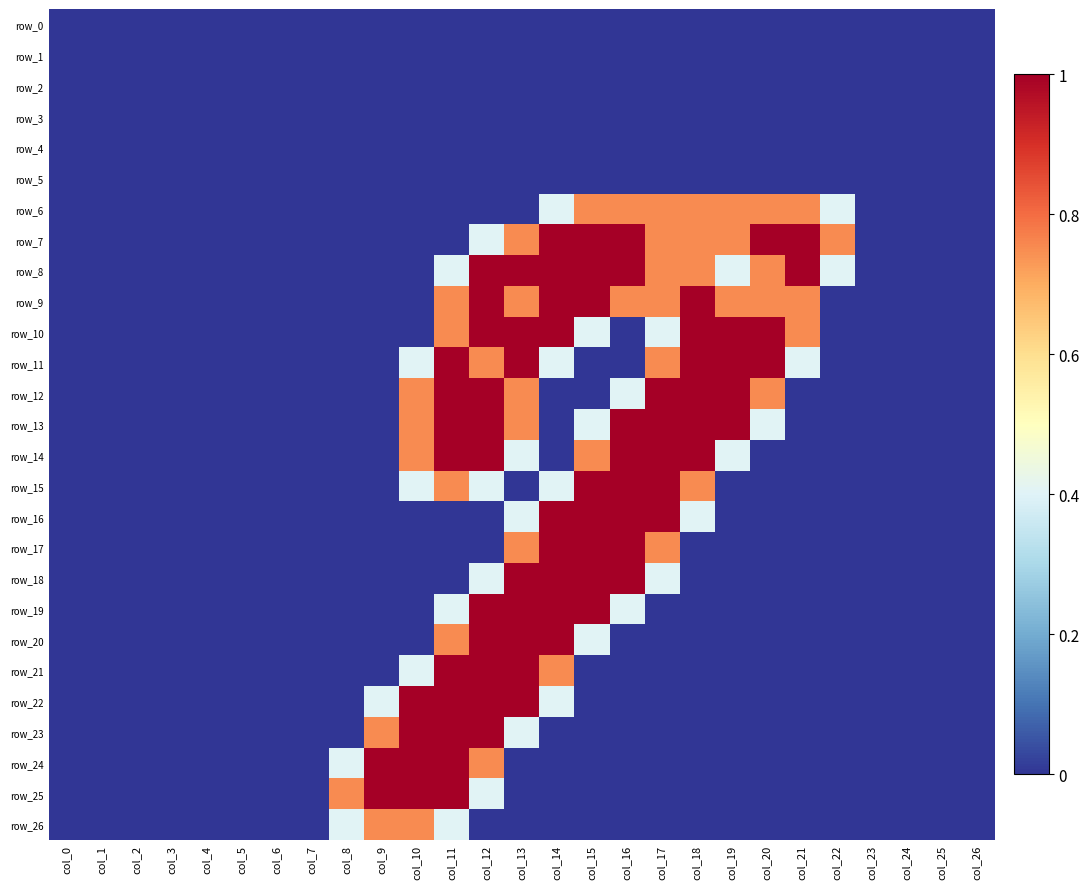

How many values in row_15 are above zero?

8